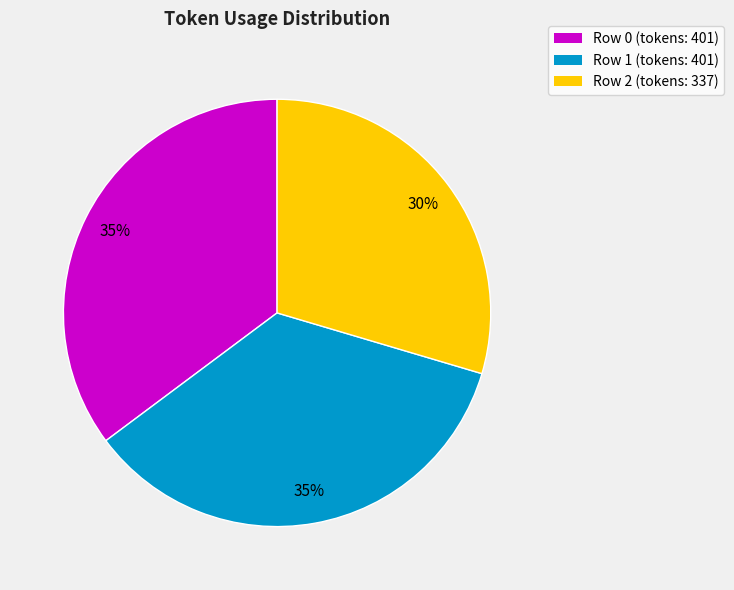

To the nearest percent, what percentage of the pie is Row 2?

30%